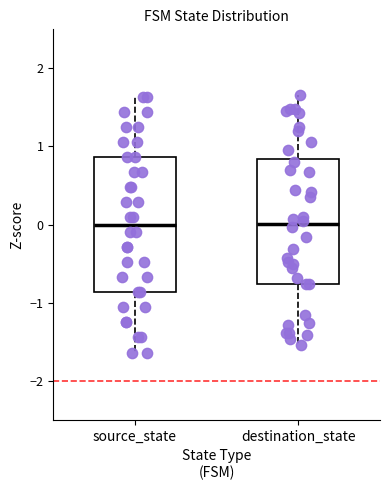

Reading left to right, transcribe this box plot: for each box, give where its median line is, the range the box spans, and where its two whiskers end, as read against the y-axis. The values are not printed on the chart, so give them approximately, as read against the axis.

source_state: median 0.0, box -0.9 to 0.9, whiskers -1.6 to 1.6
destination_state: median 0.0, box -0.8 to 0.8, whiskers -1.5 to 1.7